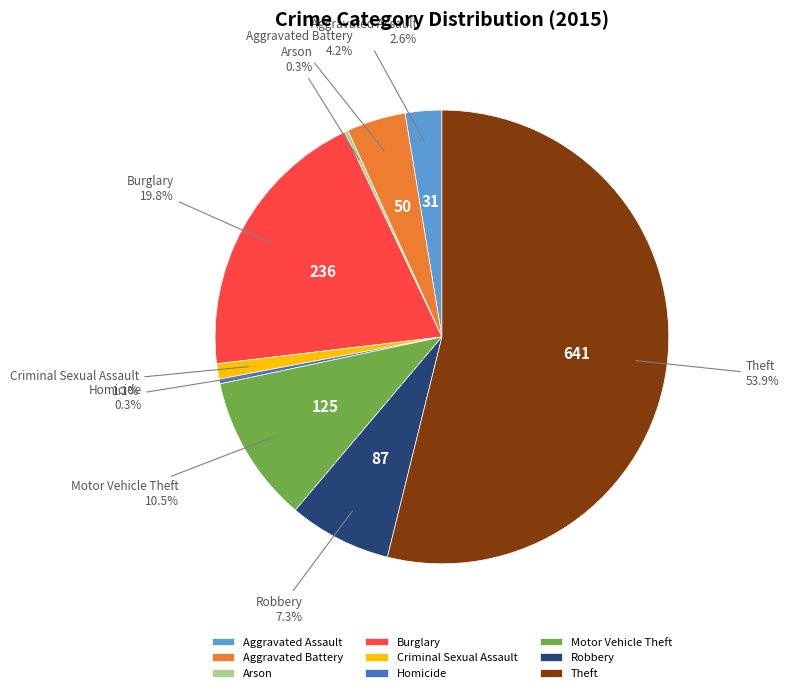

To the nearest percent, what is the difference between the Aggravated Assault and Aggravated Battery slice percentages?

2%